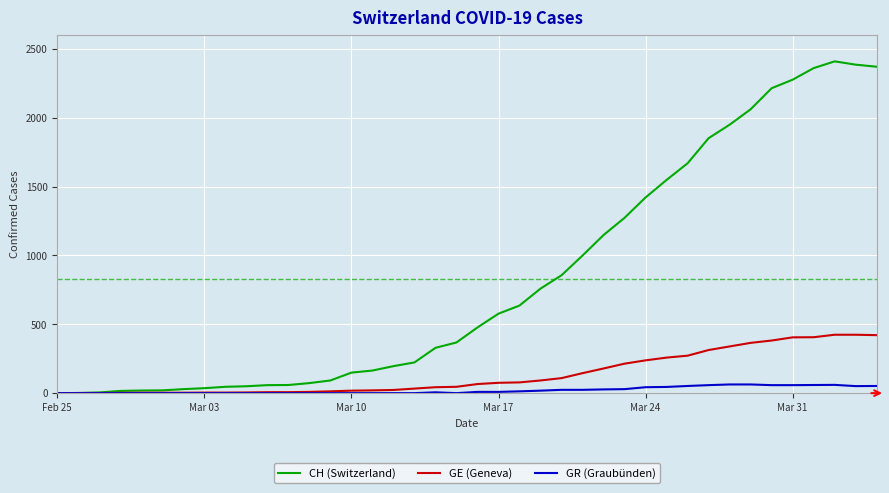

List the series in order of their peak value, highest first.

CH (Switzerland), GE (Geneva), GR (Graubünden)